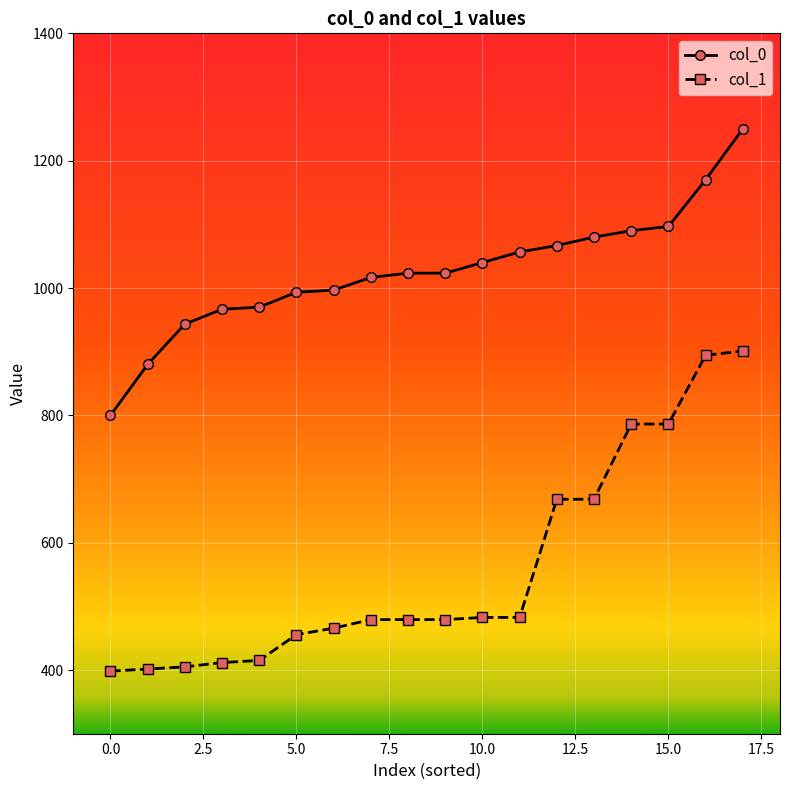

What is the average value of the col_0 series?

1025.7